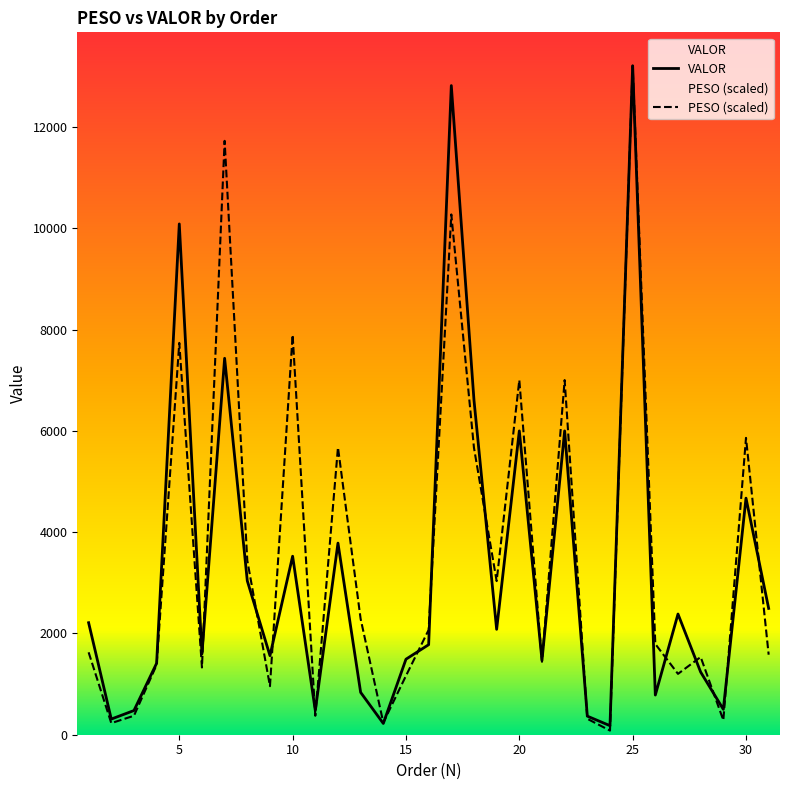

How many interior local peaks does the PESO series have?

10